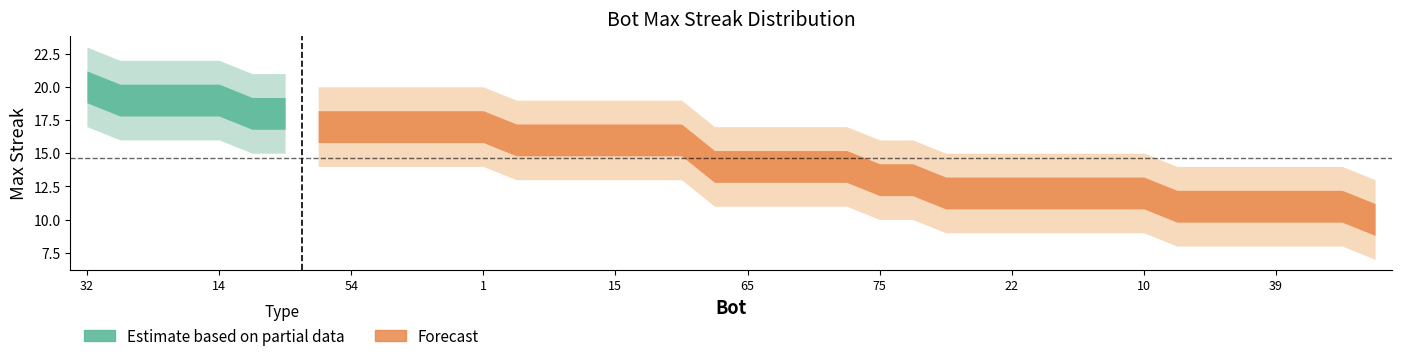

What position from the left is 48?

22